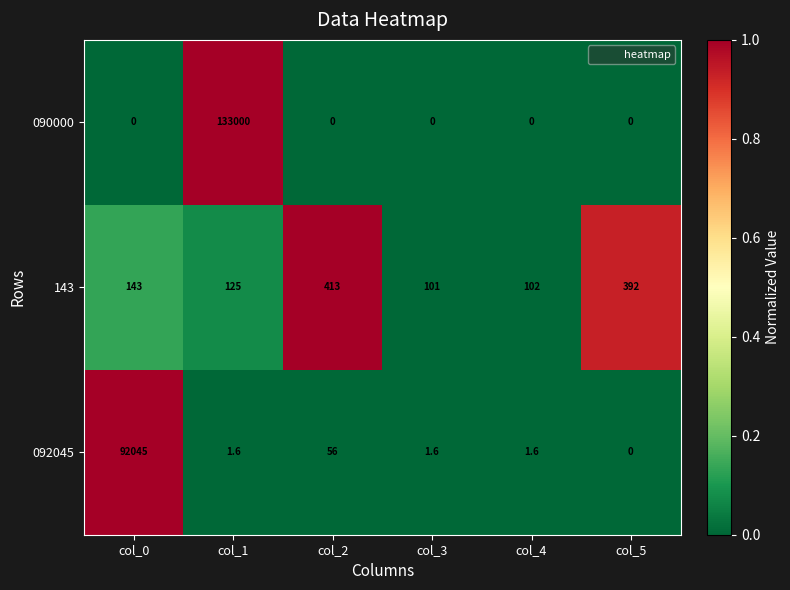

What is the difference between the highest and lowest values at col_4?

102.0